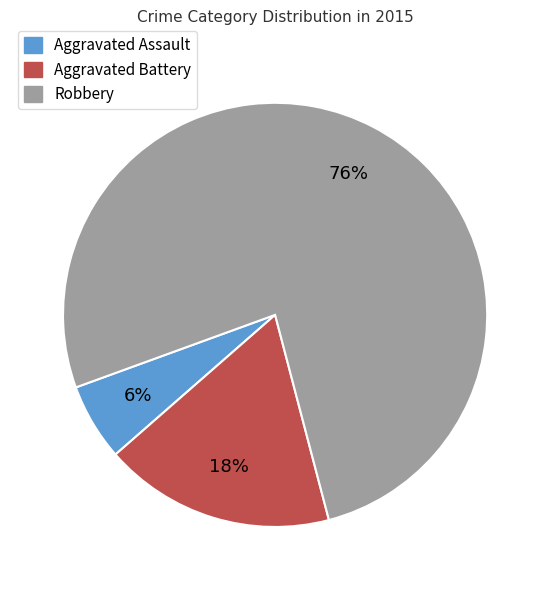

How many slices are in this pie chart?

3